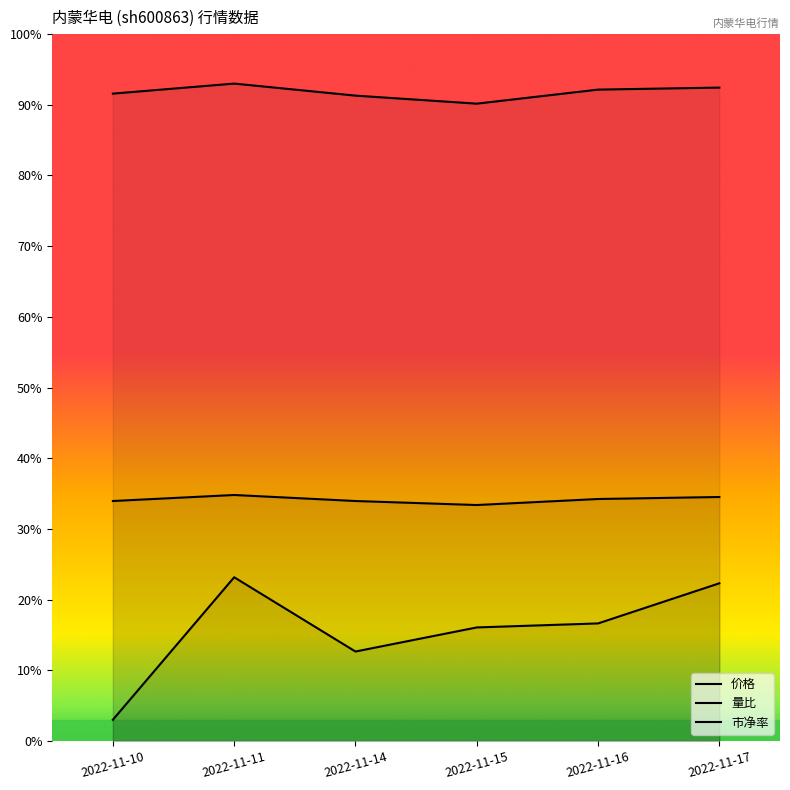

True or false: 价格 and 市净率 cross at least once.

False